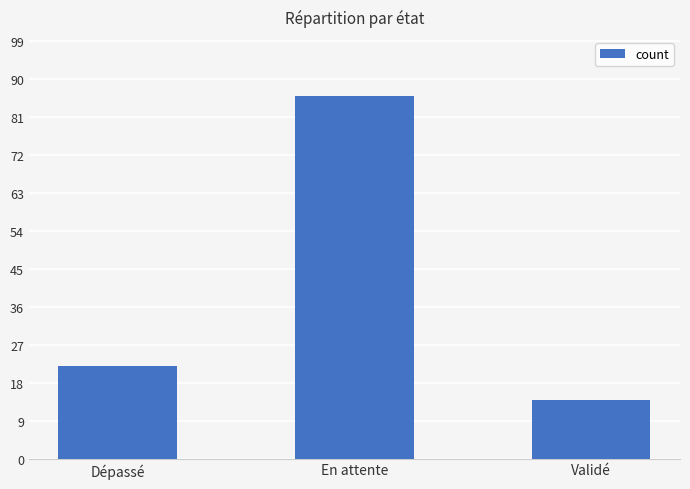

At which label is the value closest to 50?

Dépassé